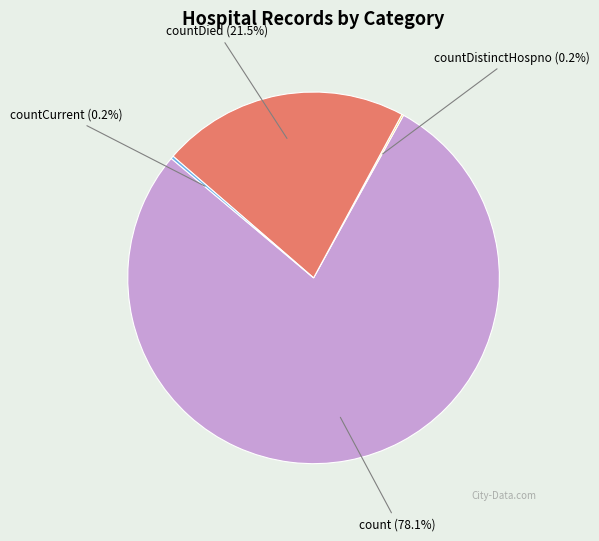

Is there any slice that represents more than half of the pie?

Yes